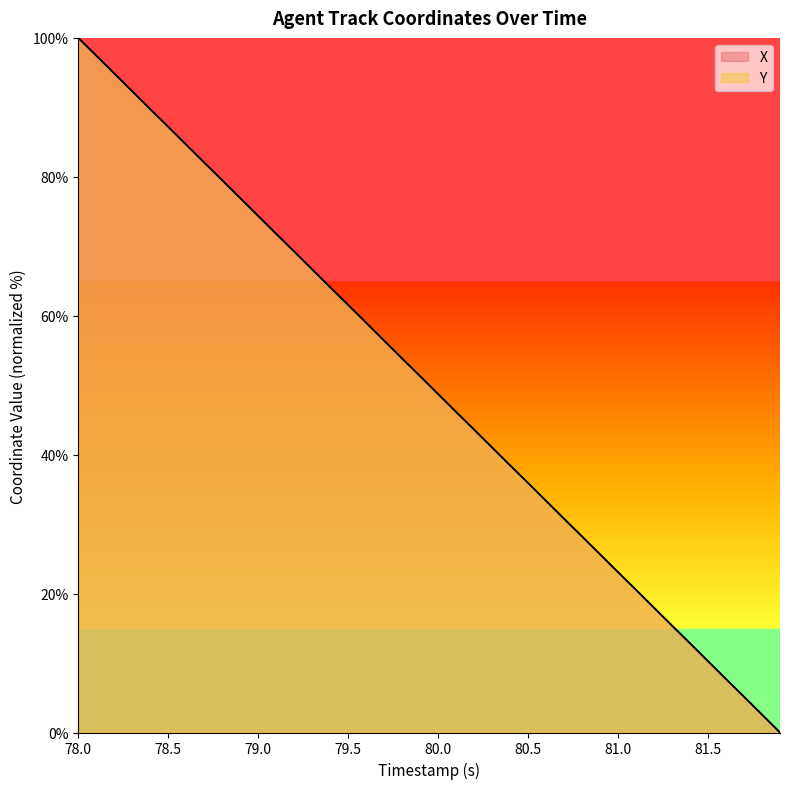

How many lines are shown in the chart?

2